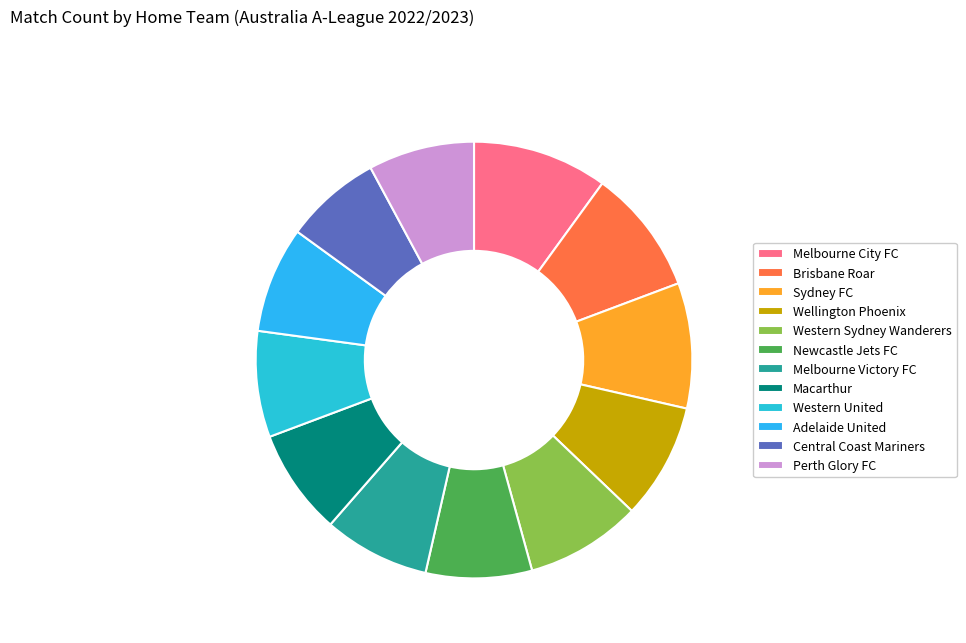

Does any single category account for the majority?

No